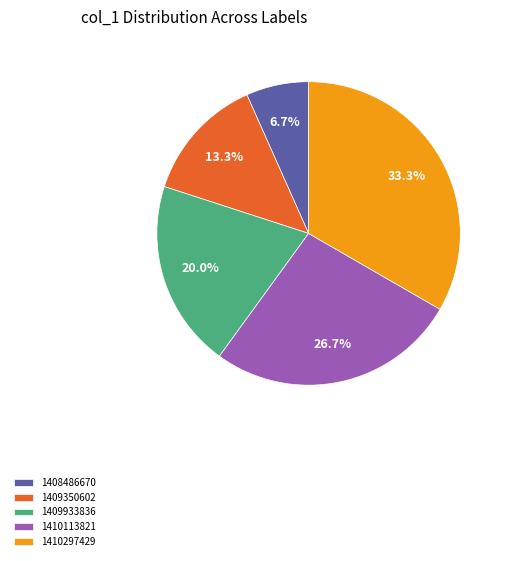

What percentage is NOT represented by 1408486670?

93.3%